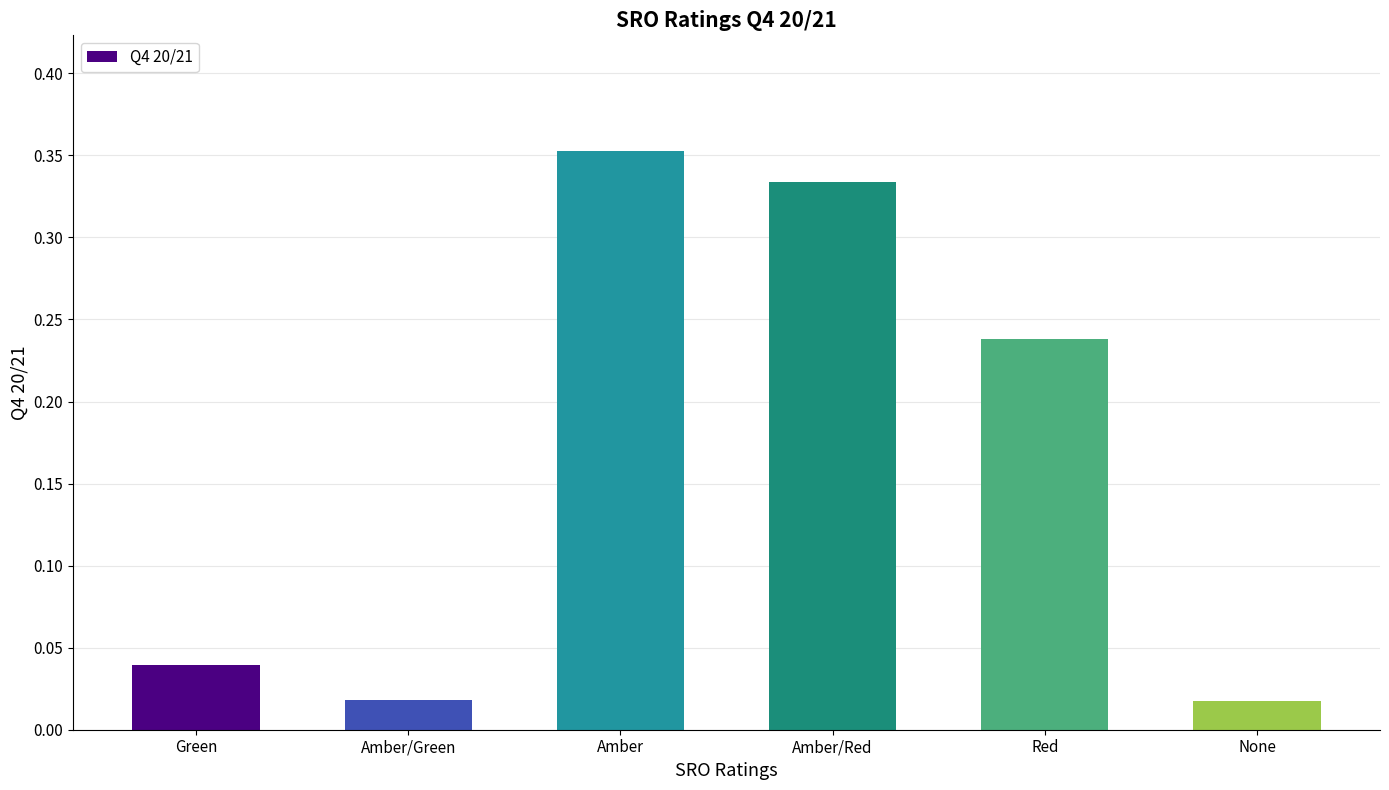

The value at Amber is 0.2. True or false?

False